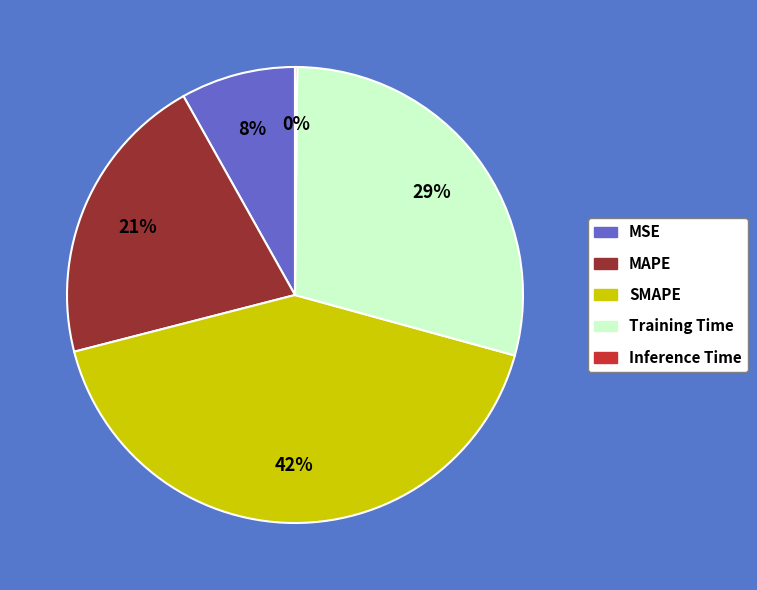

Is it true that Training Time is 21% of the pie?

False